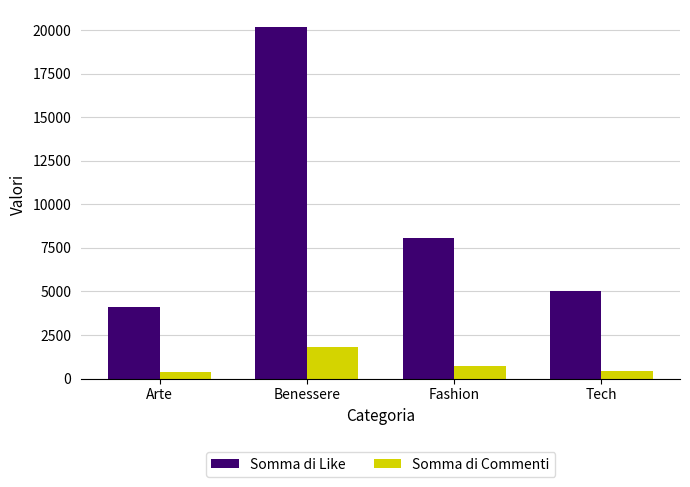

What is the approximate value of Somma di Commenti at Benessere?

1830